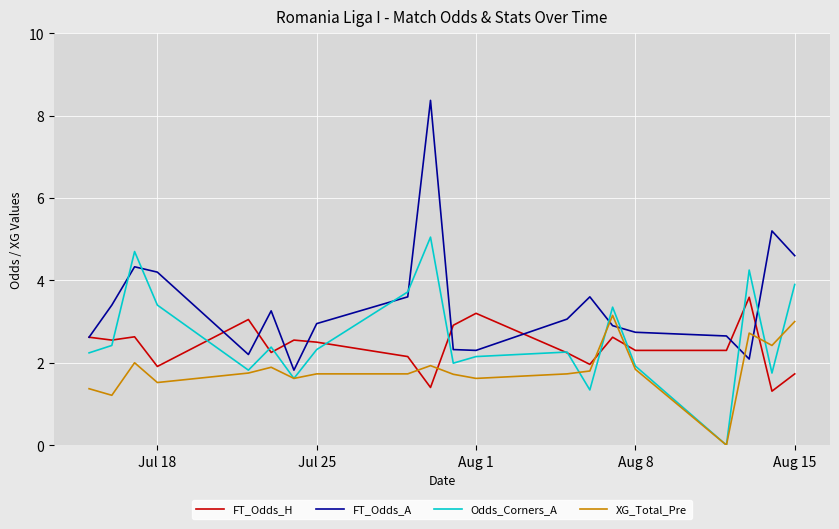

Which series has the largest total across all categories?

FT_Odds_A